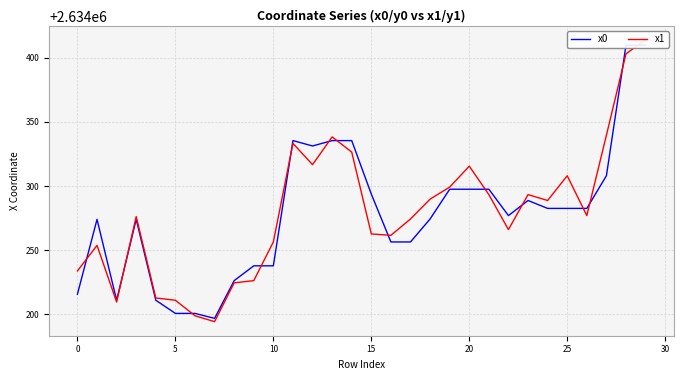

True or false: x1 and x0 intersect in this chart.

True